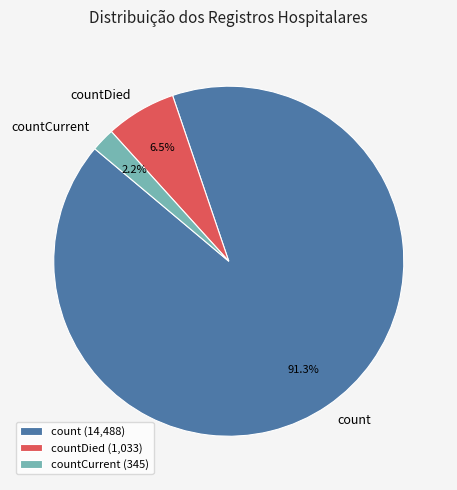

To the nearest percent, what is the difference between the largest and smallest slice percentages?

89%